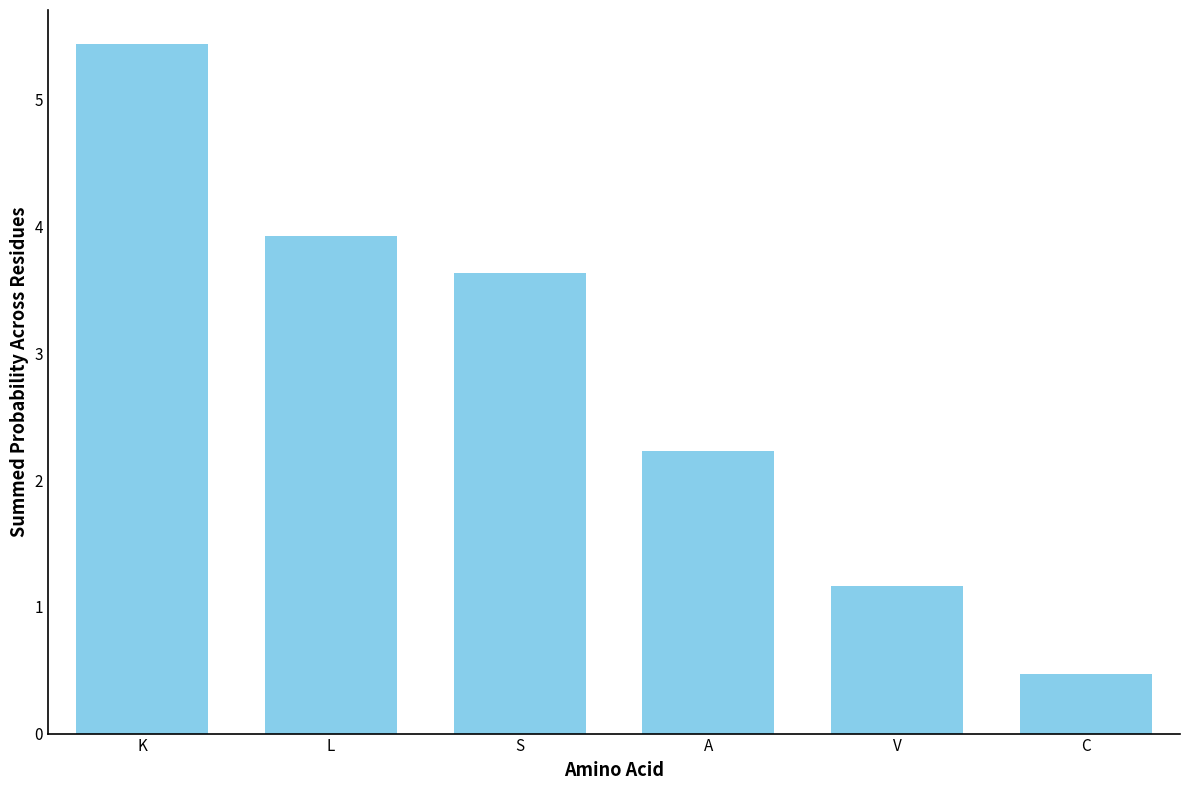

What is the value of the 2nd bar from the left?

3.9